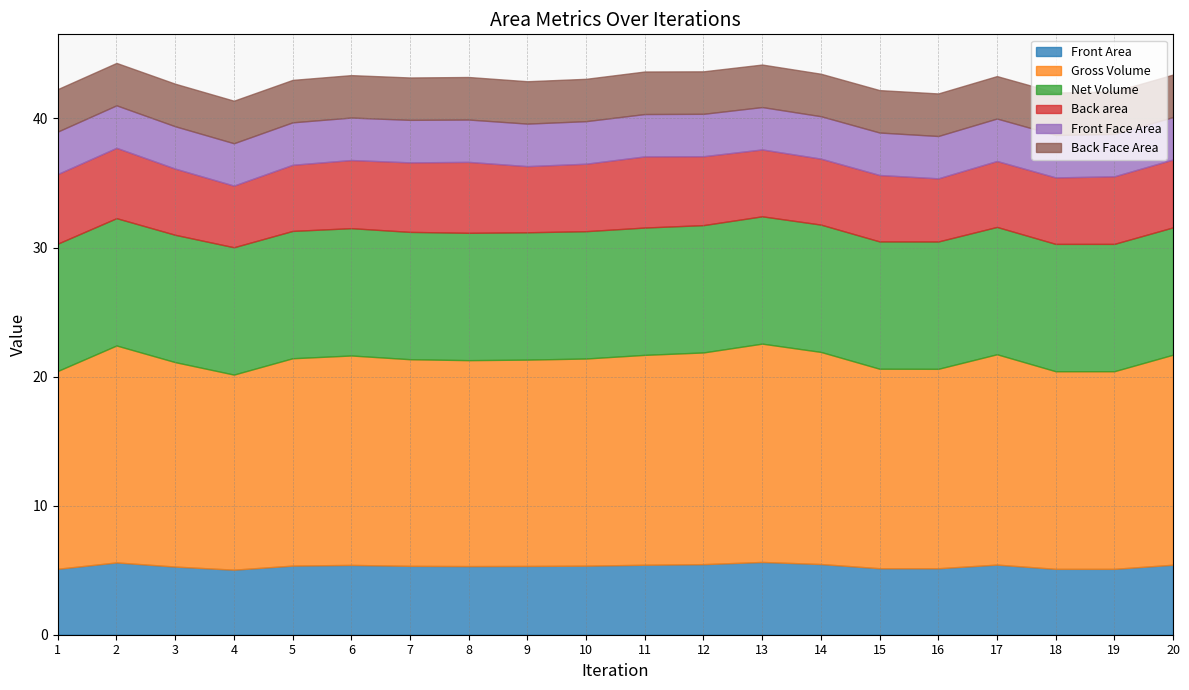

True or false: Net Volume has a value of 9.9 at 17.

True